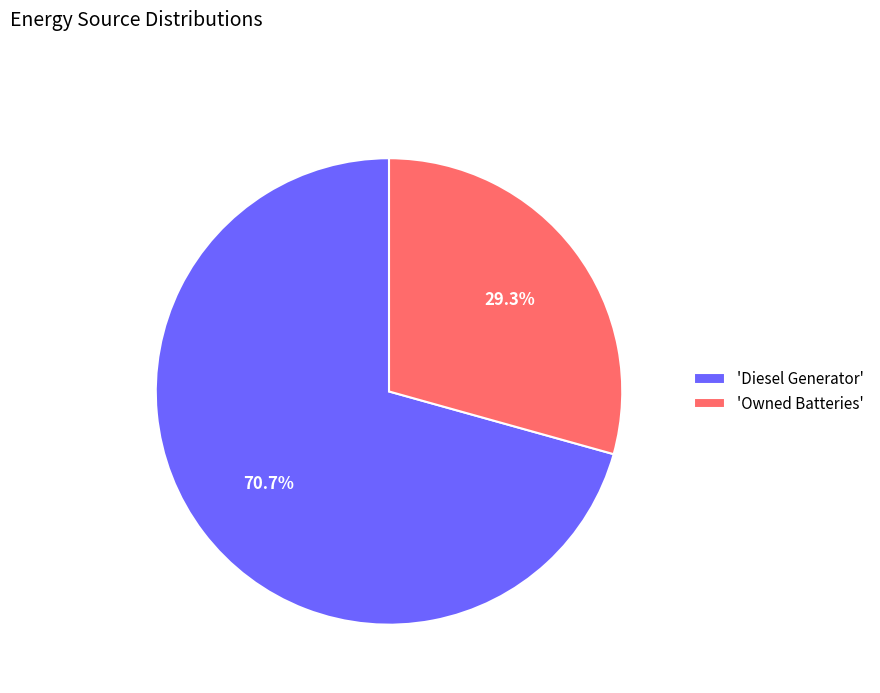

Rank the categories by value from lowest to highest.

'Owned Batteries', 'Diesel Generator'